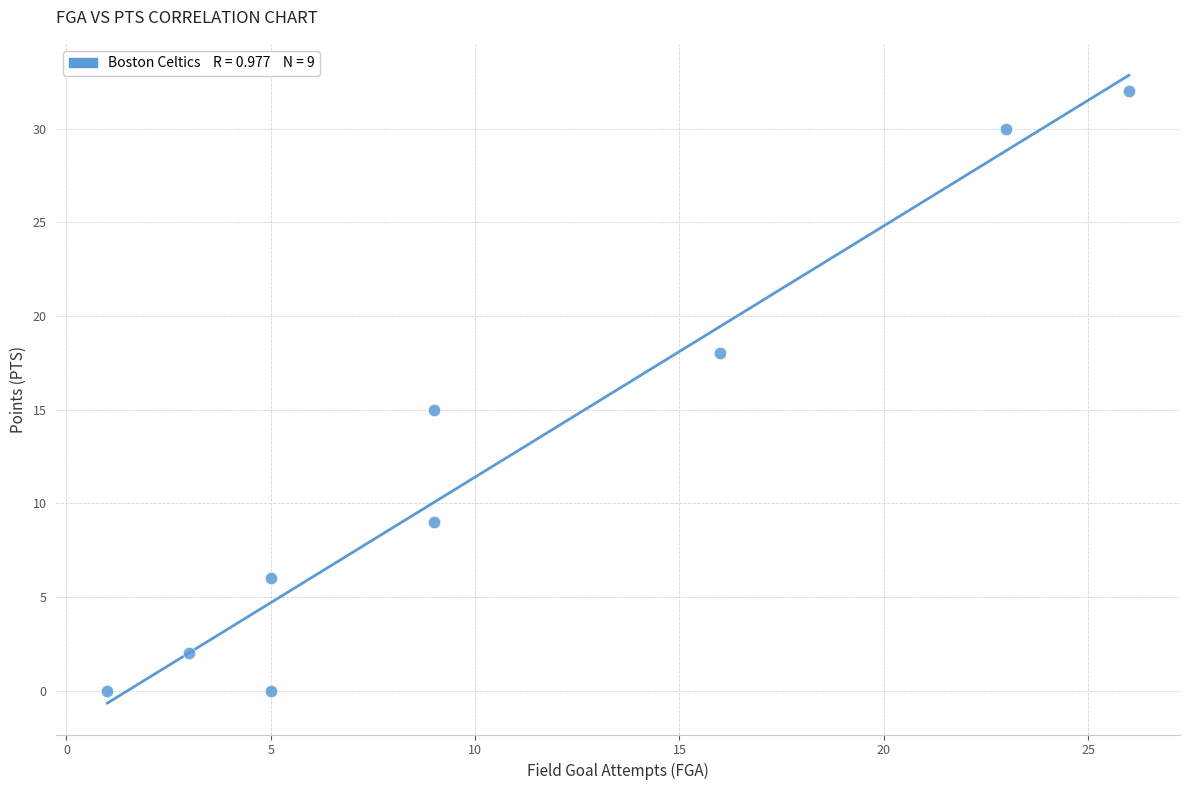

What is the average X value?

11